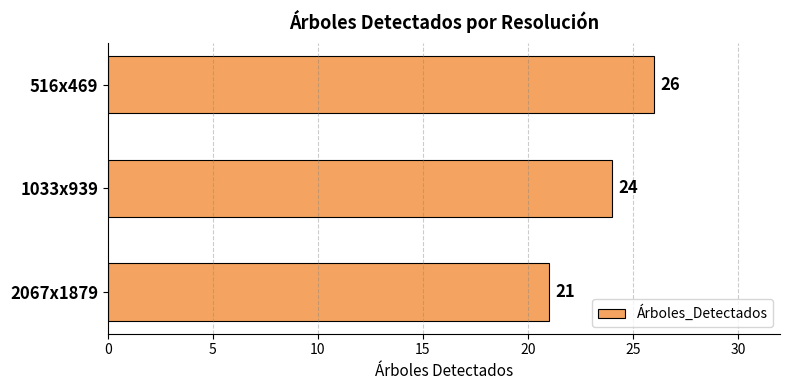

At which label is the value closest to 23?

1033x939